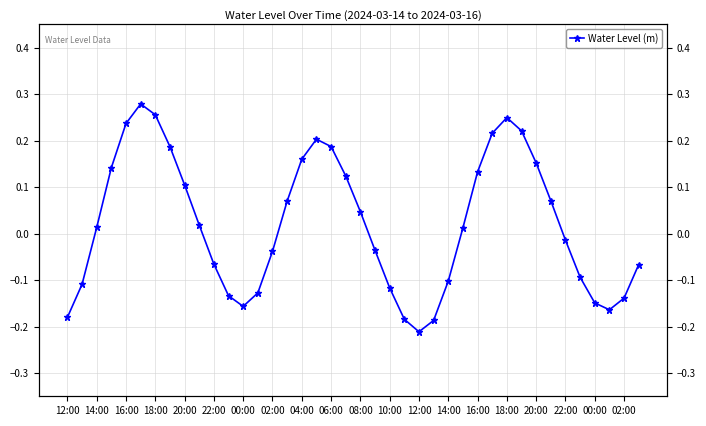

Between 10:00 and 12:00, which is larger?

10:00